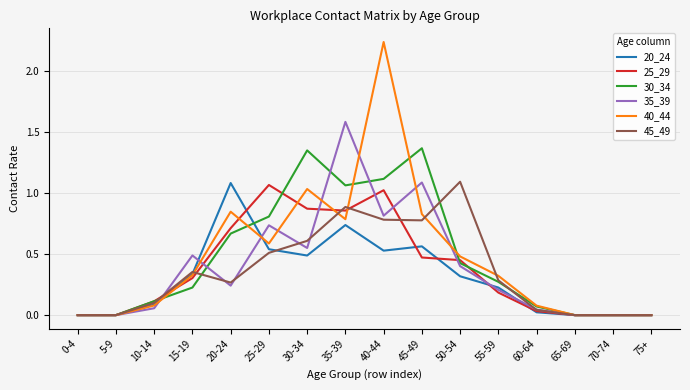

What is the total value across all series at 45-49?

5.1